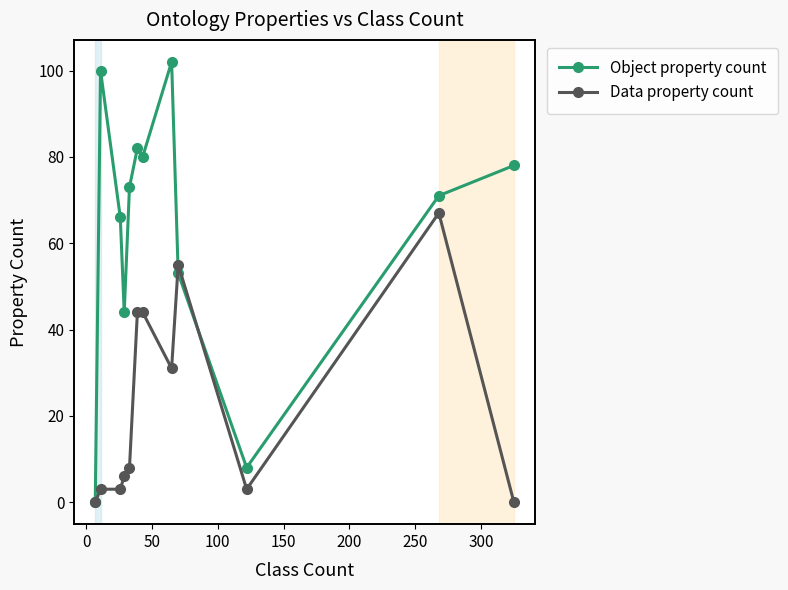

List the series in order of their overall mean, lowest first.

Data property count, Object property count